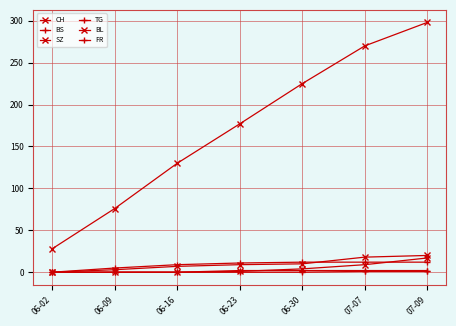

How many data points in BL are less than 9?

3